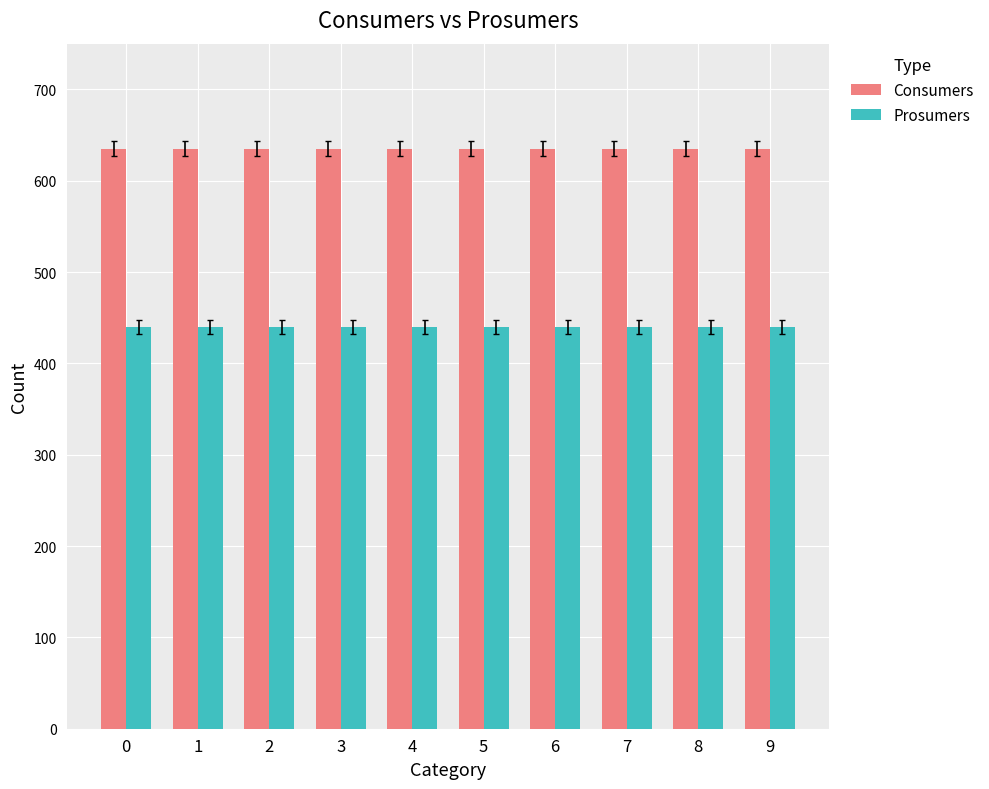

Is it true that Consumers equals 851 at 6?

False